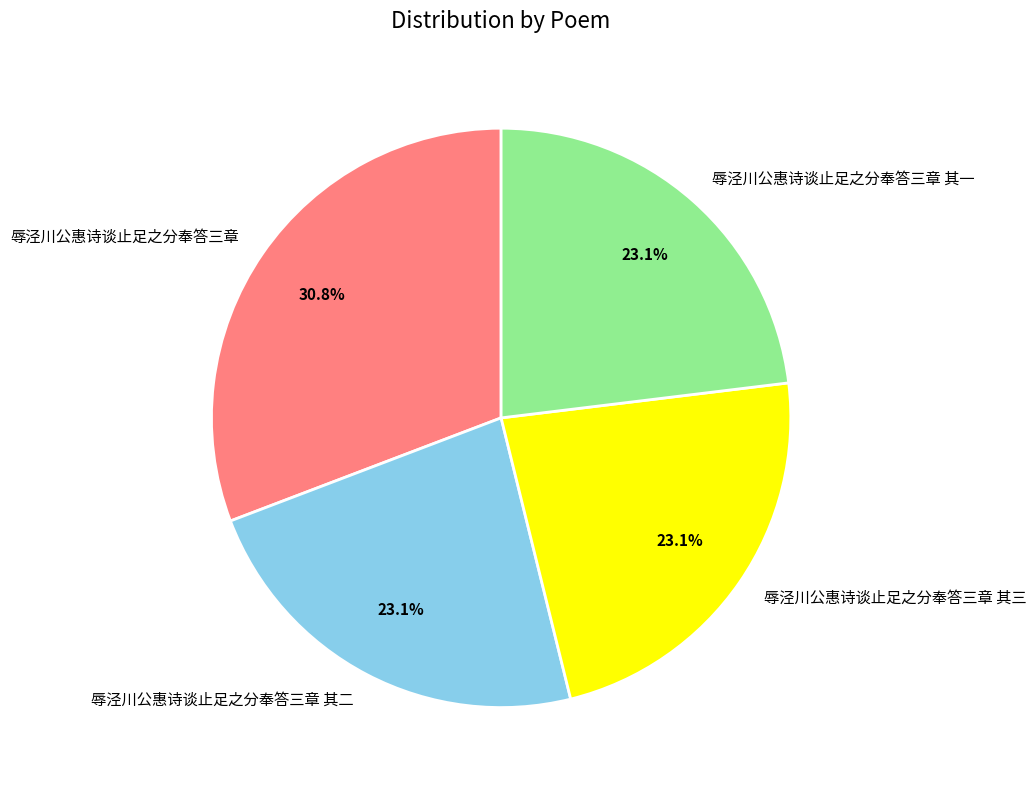

Do 辱泾川公惠诗谈止足之分奉答三章 其二 and 辱泾川公惠诗谈止足之分奉答三章 其三 together represent more than half of the pie?

No